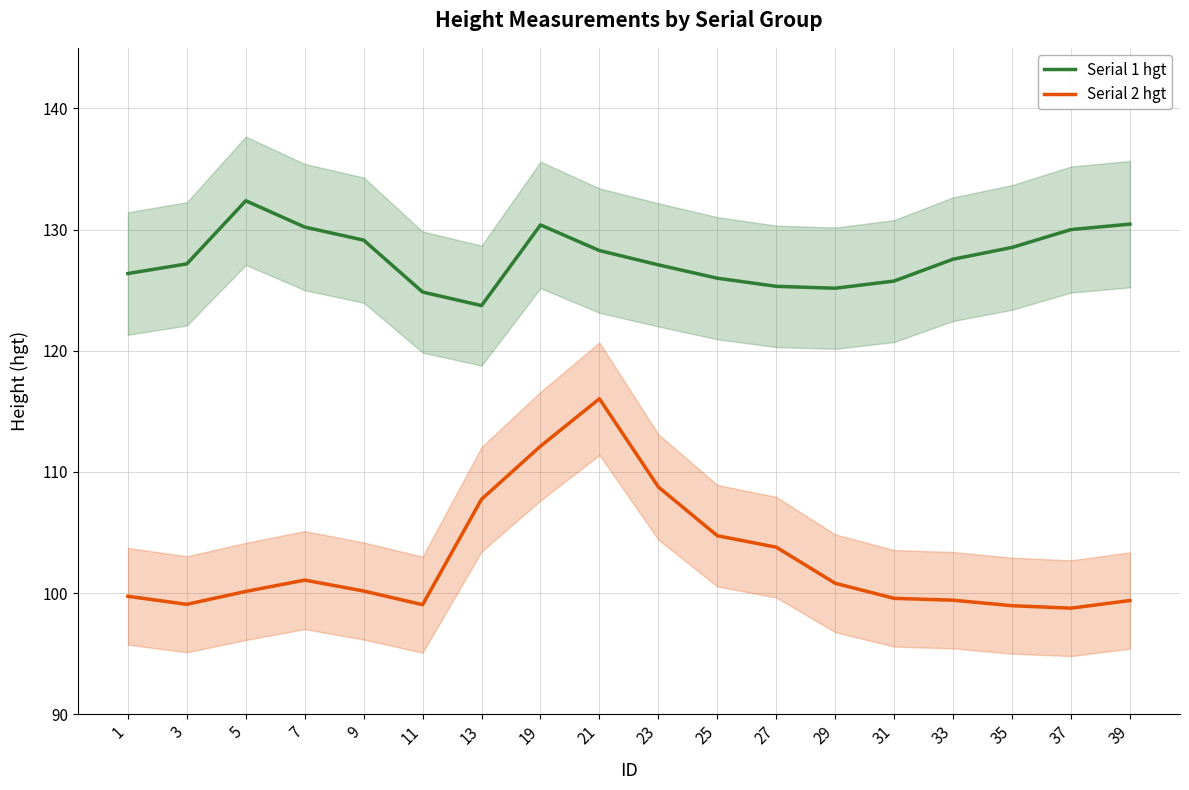

List the series in order of their peak value, lowest first.

Serial 2 hgt, Serial 1 hgt